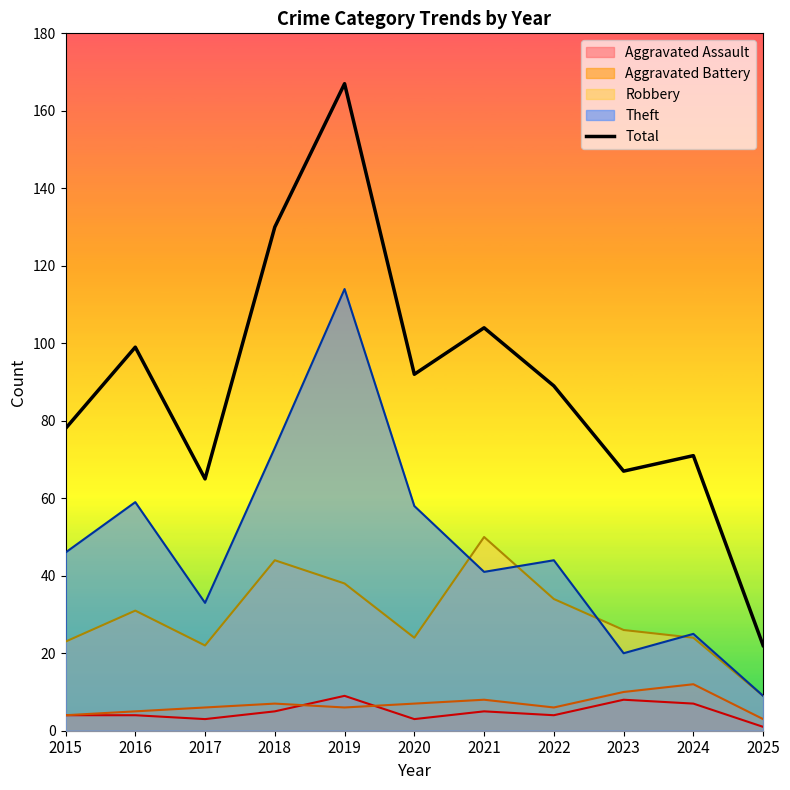

The chart shows a value of 104 at 2021. True or false?

True